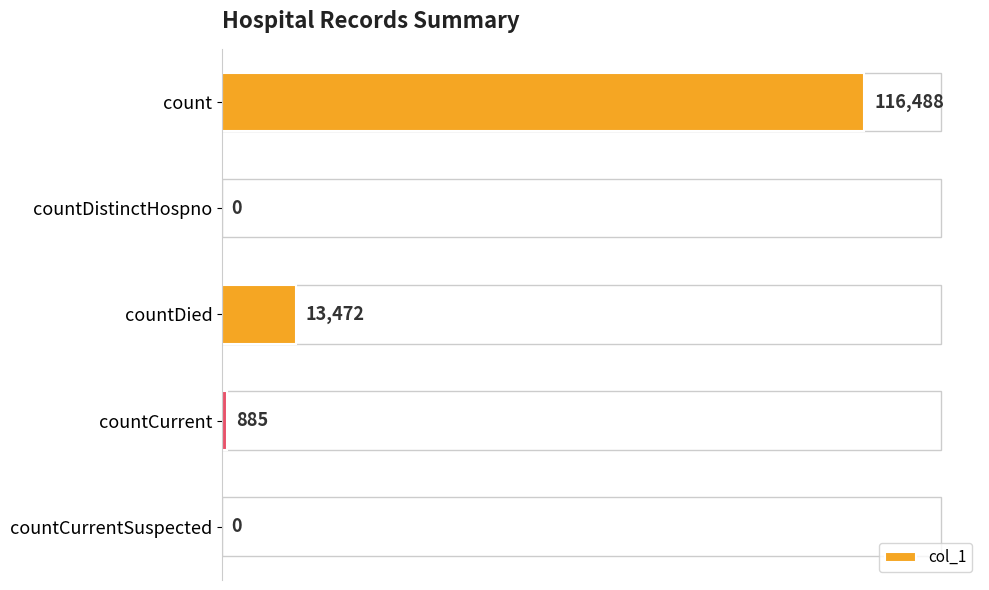

The chart shows a value of 116488 at count. True or false?

True